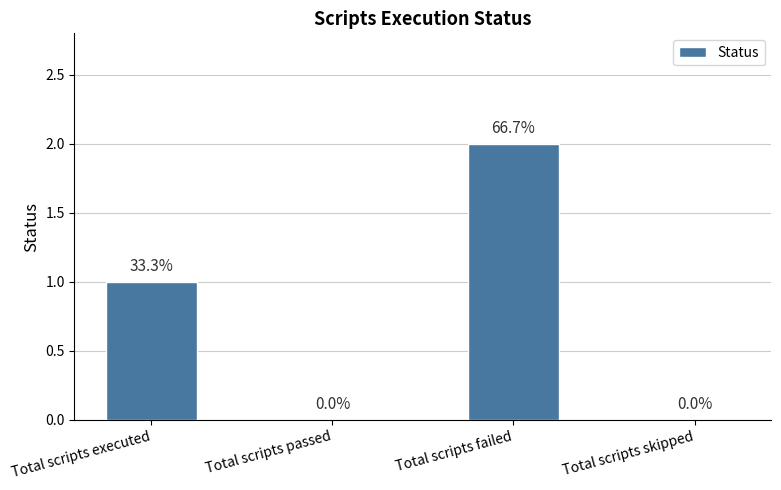

Is it true that the value at Total scripts passed is -1?

False